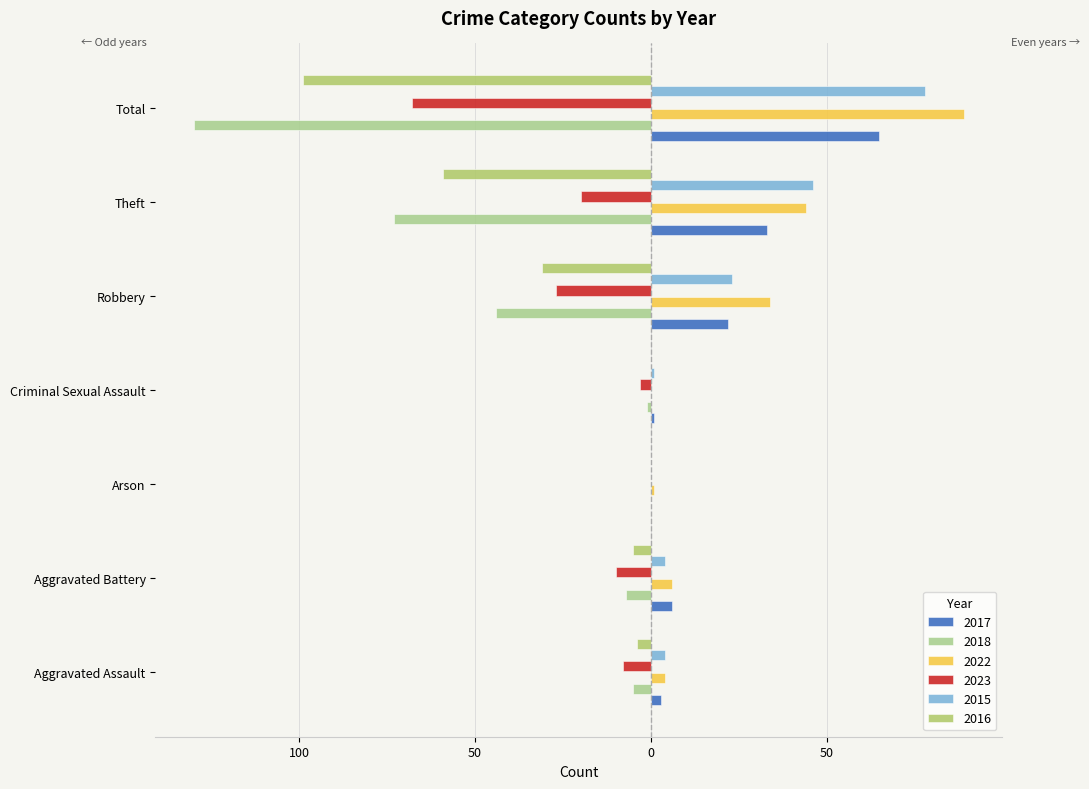

What is the sum of all 2022 values?

178